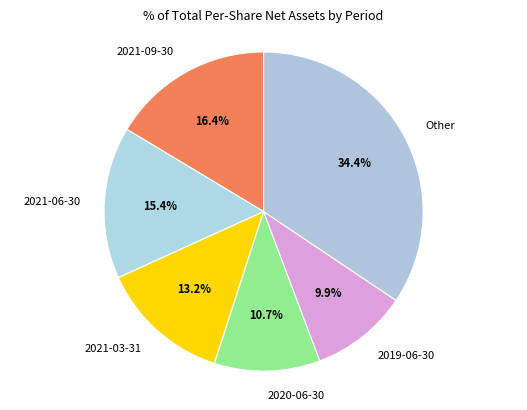

To the nearest percent, what portion does 2021-06-30 represent?

15%